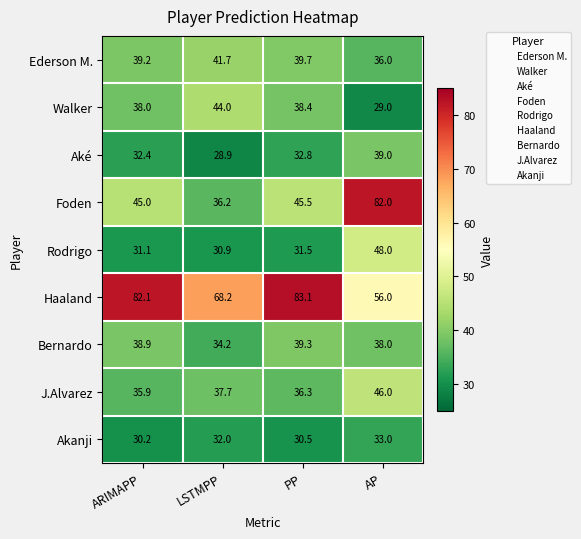

Is it true that Akanji equals 30.2 at ARIMAPP?

True